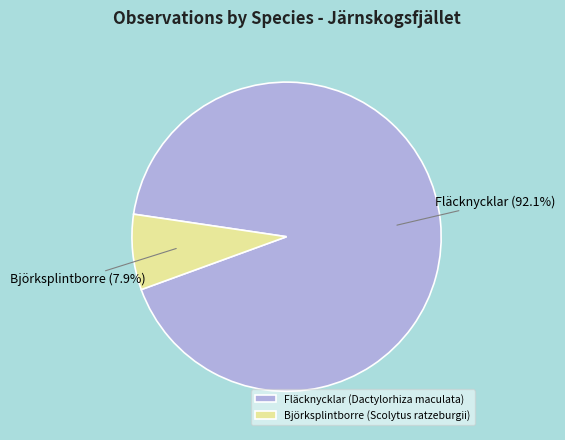

Approximately how many times larger is the value at Fläcknycklar (Dactylorhiza maculata) compared to Björksplintborre (Scolytus ratzeburgii)?

11.7